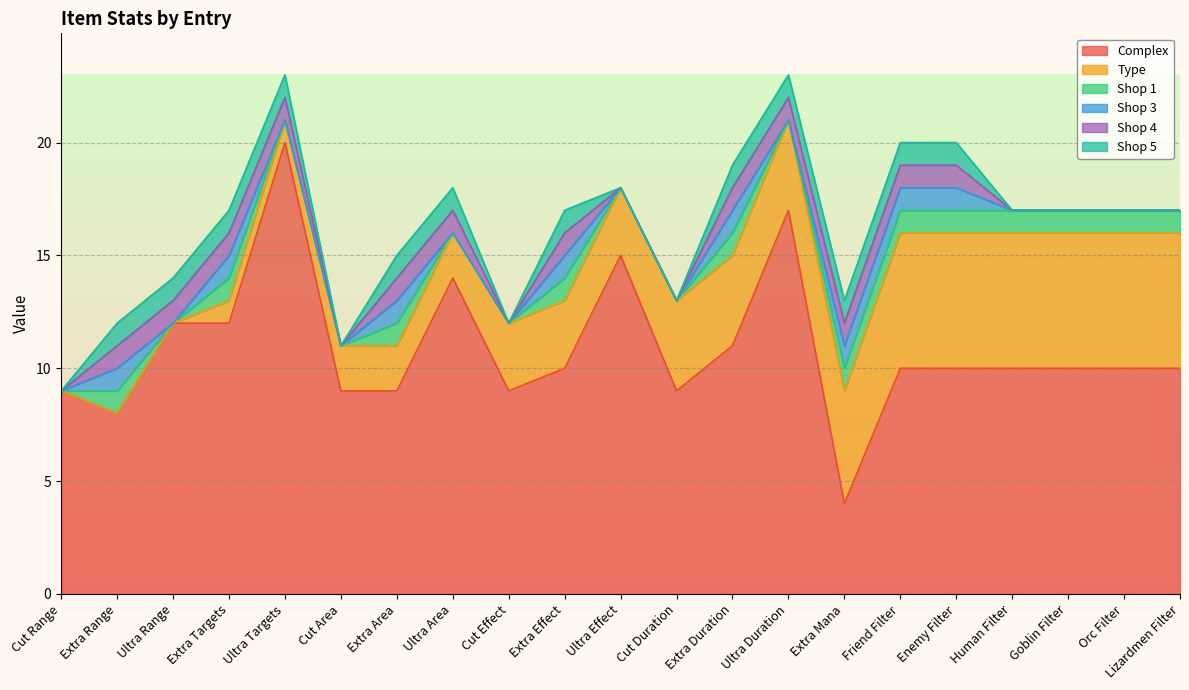

What is the value of the Shop 3 point at the 13th from the left?

1